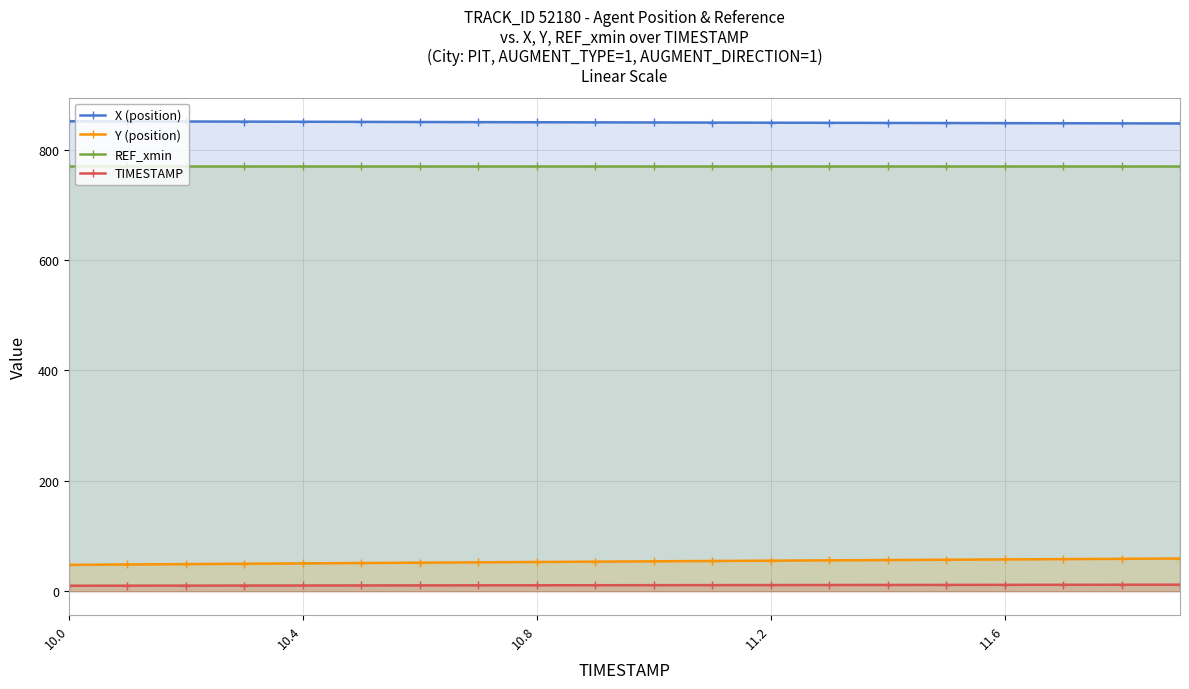

How many lines are shown in the chart?

4